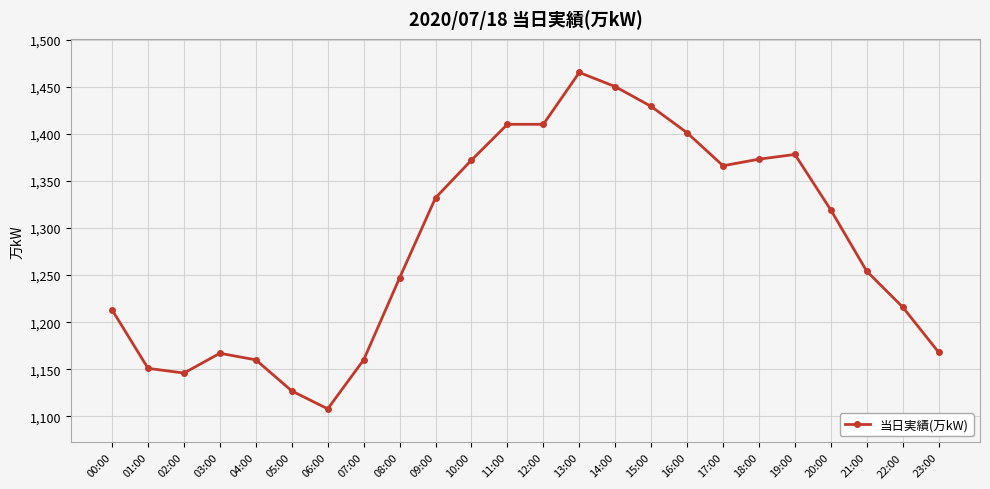

Count the number of categories in the chart.

24